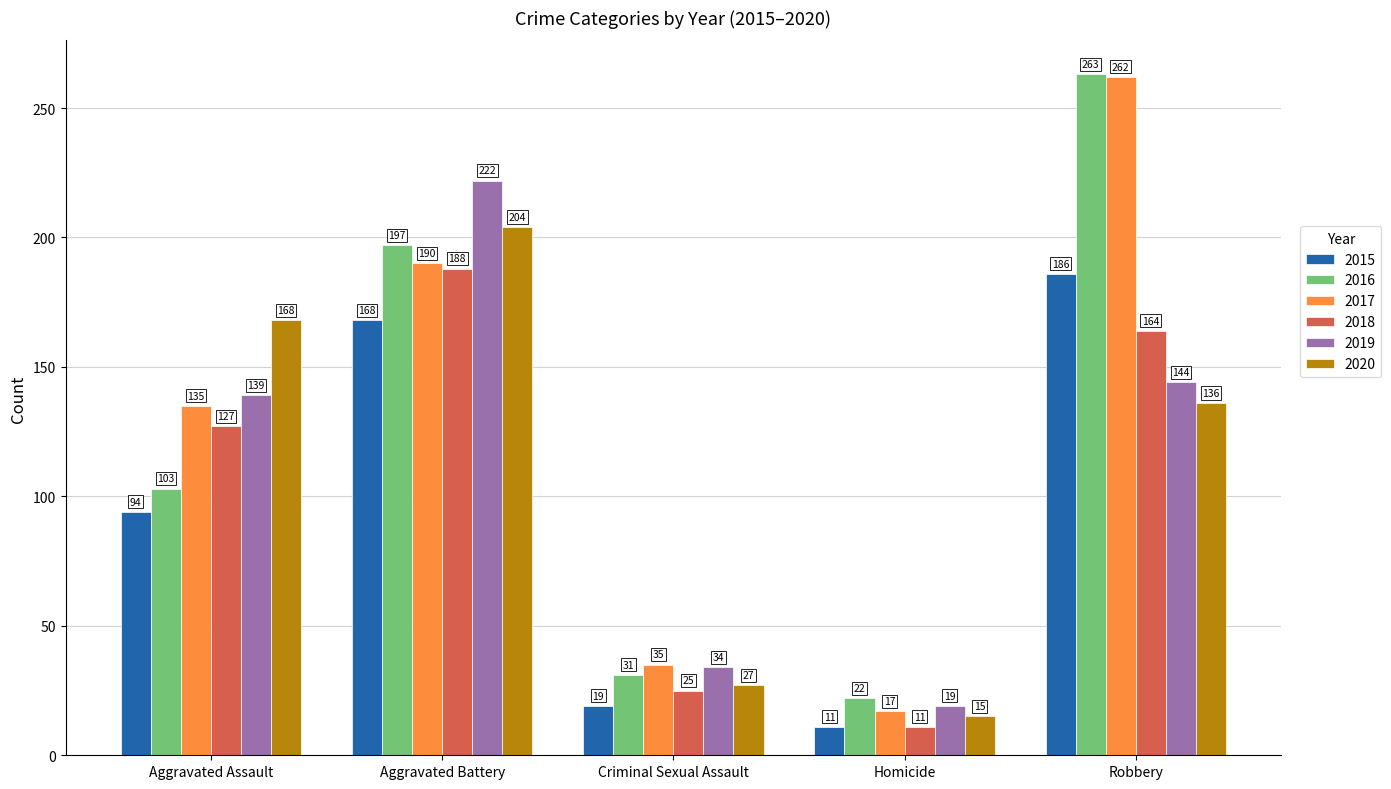

What is the spread (max minus min) of values at Criminal Sexual Assault?

16